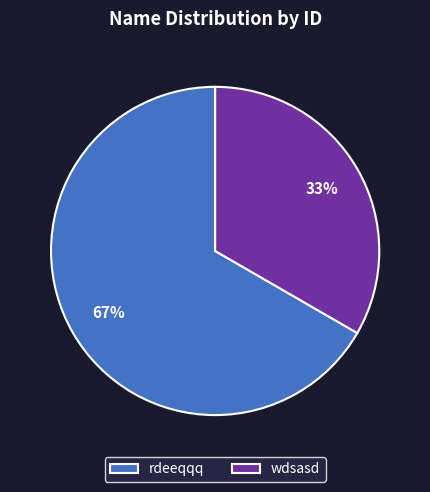

Which slice is the largest?

rdeeqqq